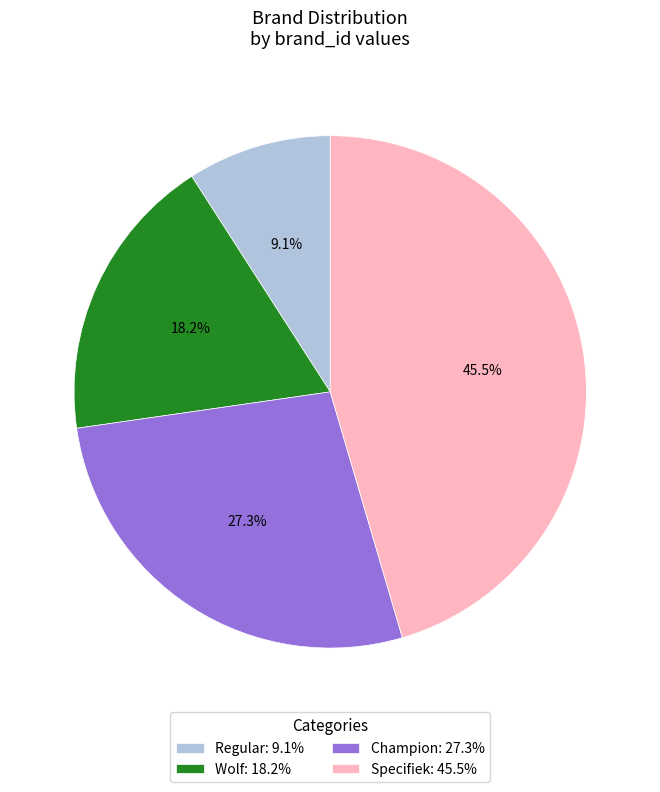

Count the number of slices in the pie.

4